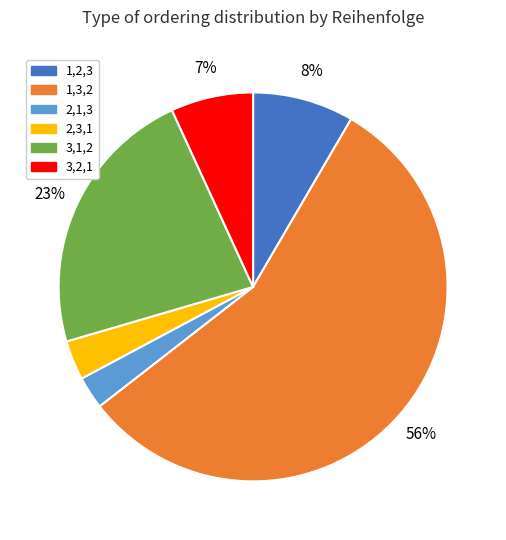

Count the number of slices in the pie.

6